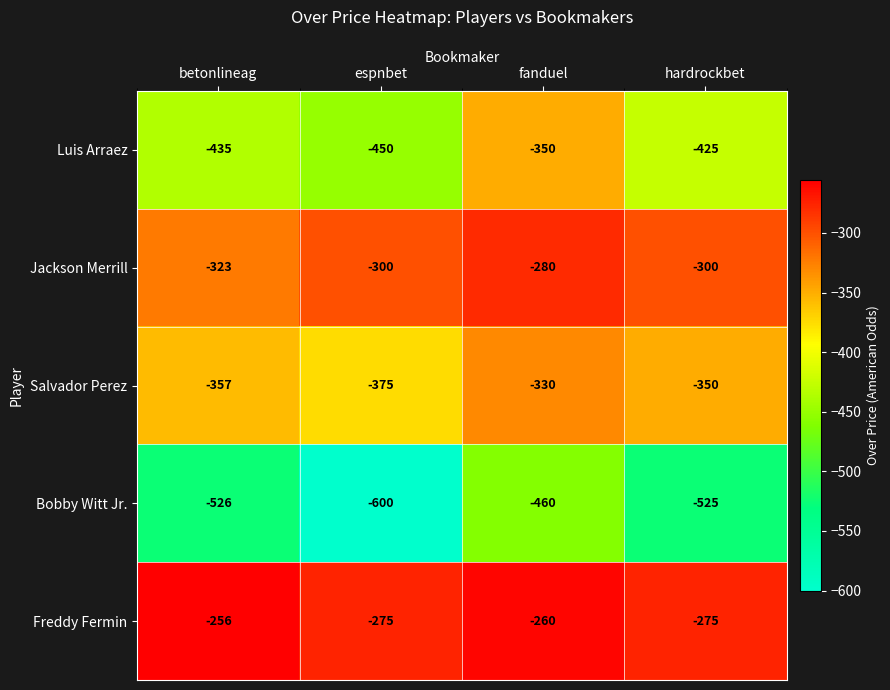

What is the sum of all Salvador Perez values?

-1412